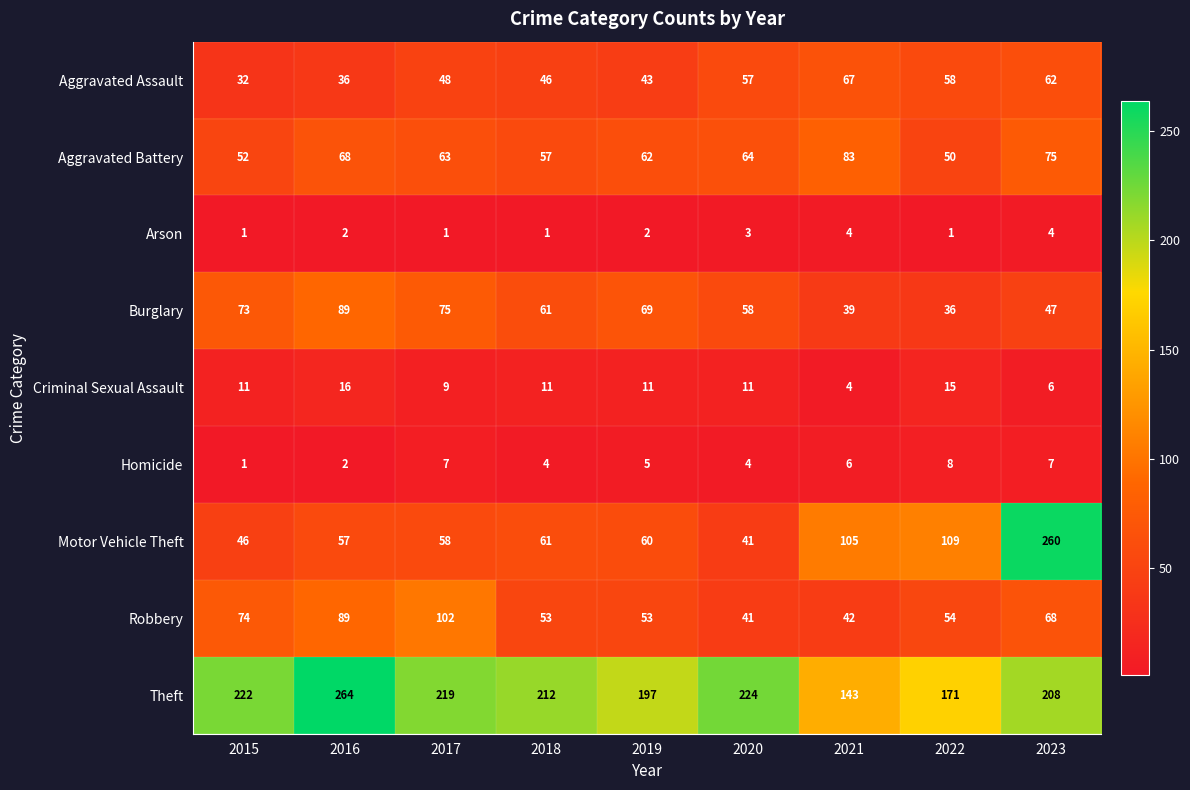

What is the greatest value displayed?

264